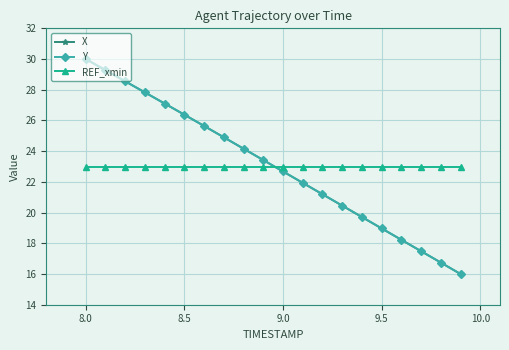

True or false: REF_xmin and Y cross at least once.

True